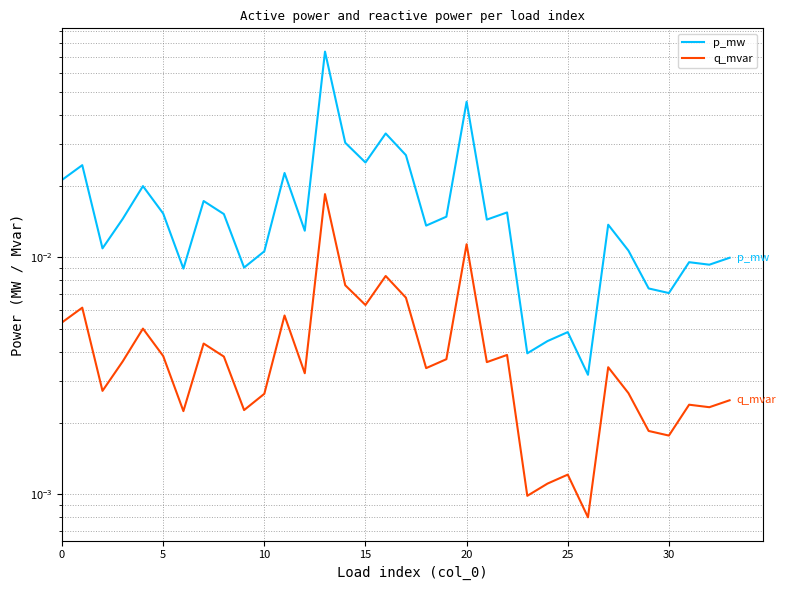

Between 22 and 13, which is larger?

13